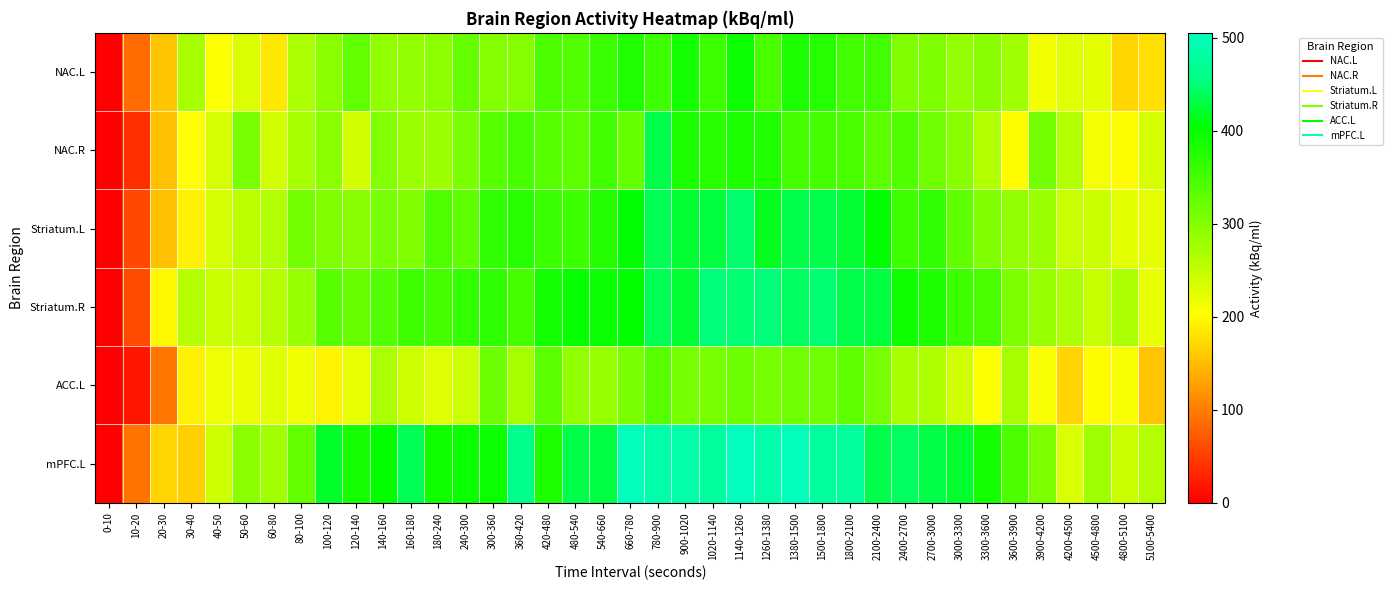

List the series in order of their peak value, highest first.

mPFC.L, Striatum.R, Striatum.L, NAC.R, NAC.L, ACC.L